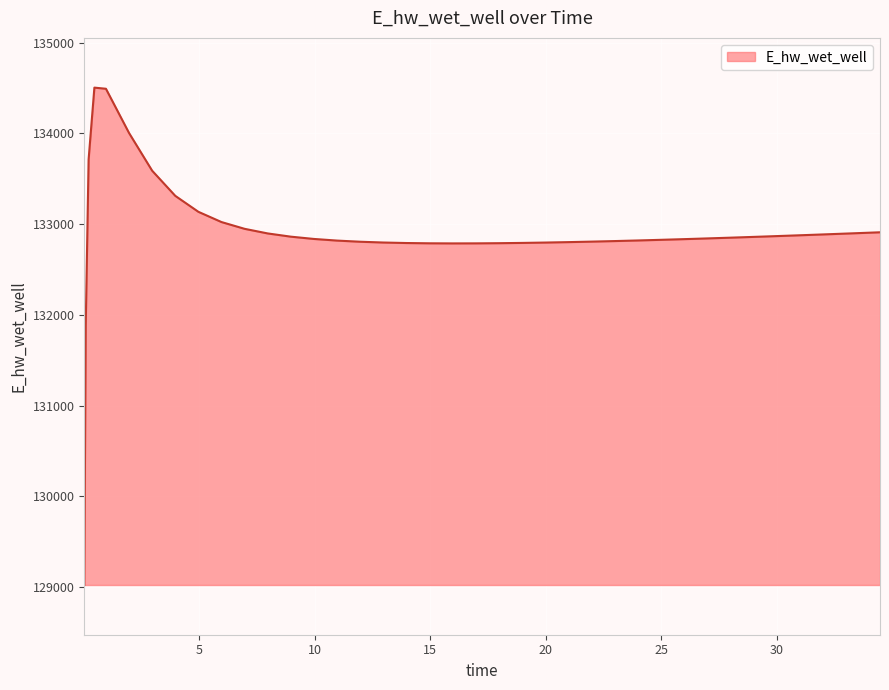

What is the difference between the maximum and minimum values?

5480.1